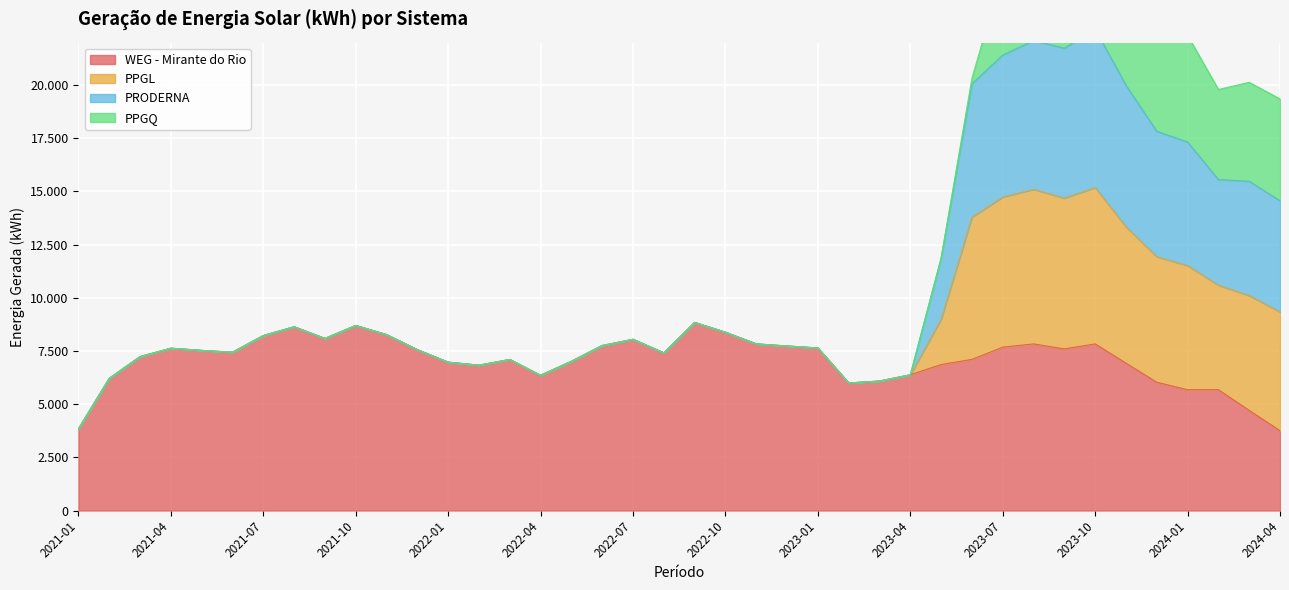

What is the label of the 9th point from the left?

2021-09